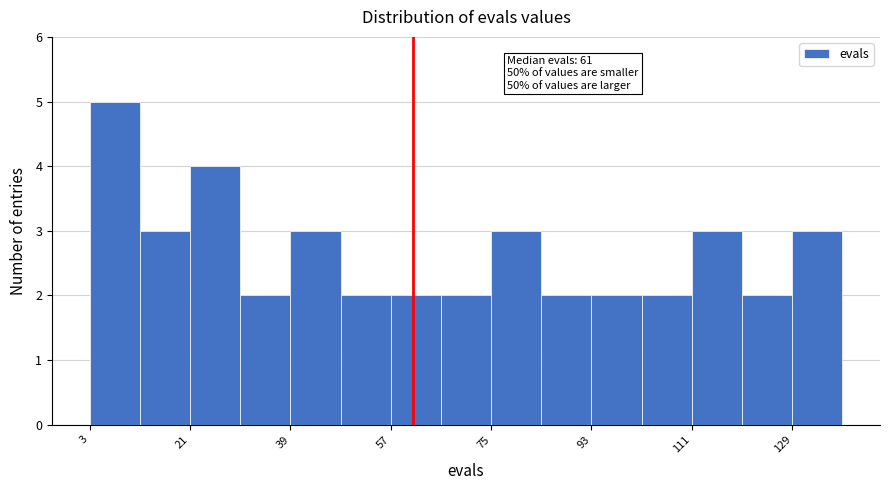

Which range on the x-axis has the tallest bar?

3 to 12